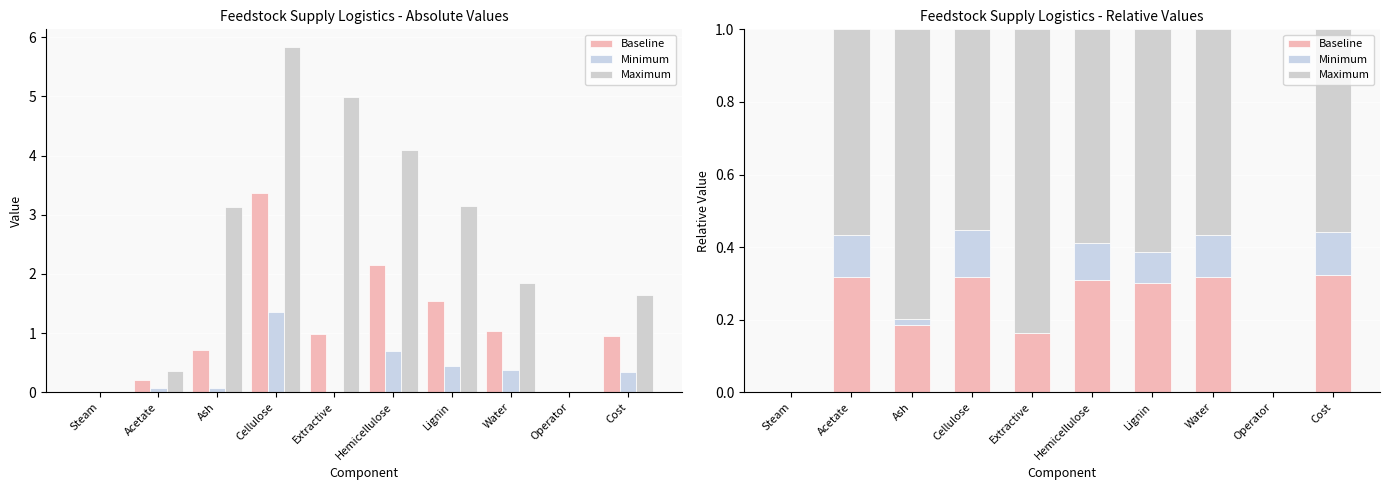

What is the average value of the Minimum series?

0.1